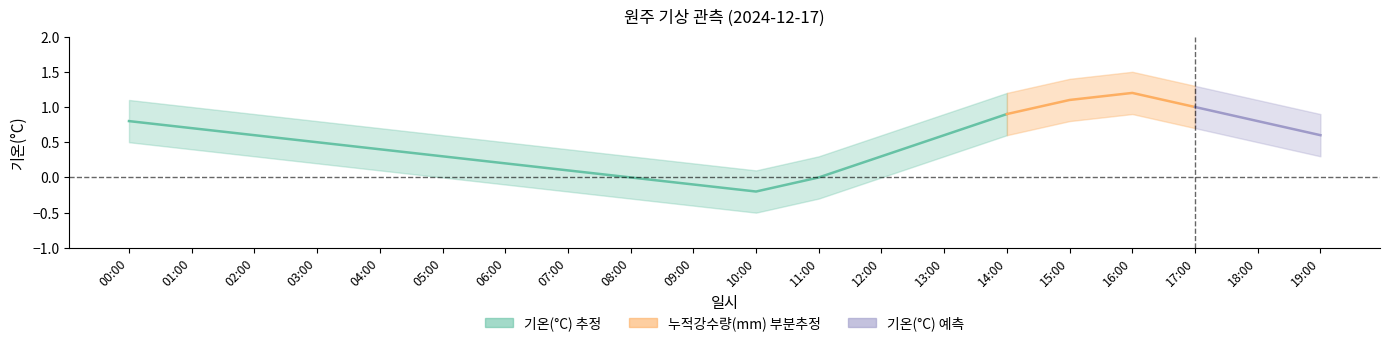

How many values in the 기온_lower series exceed 0?

12